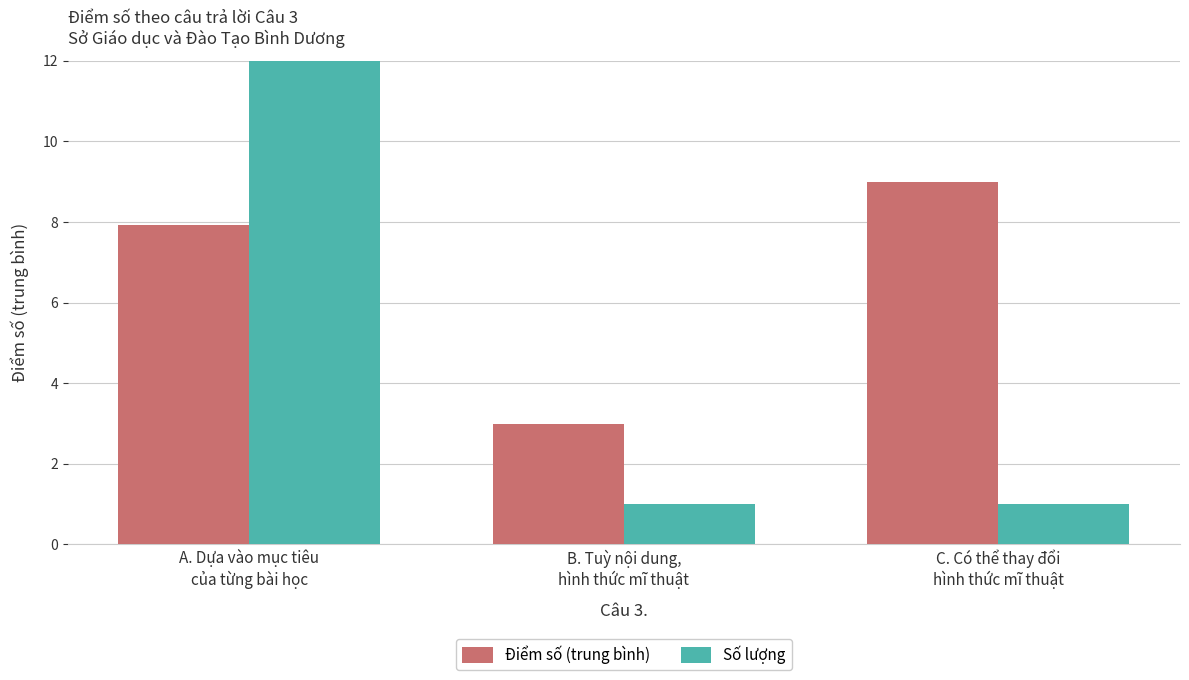

Count the Điểm số (trung bình) values in the range 3 to 9.

3